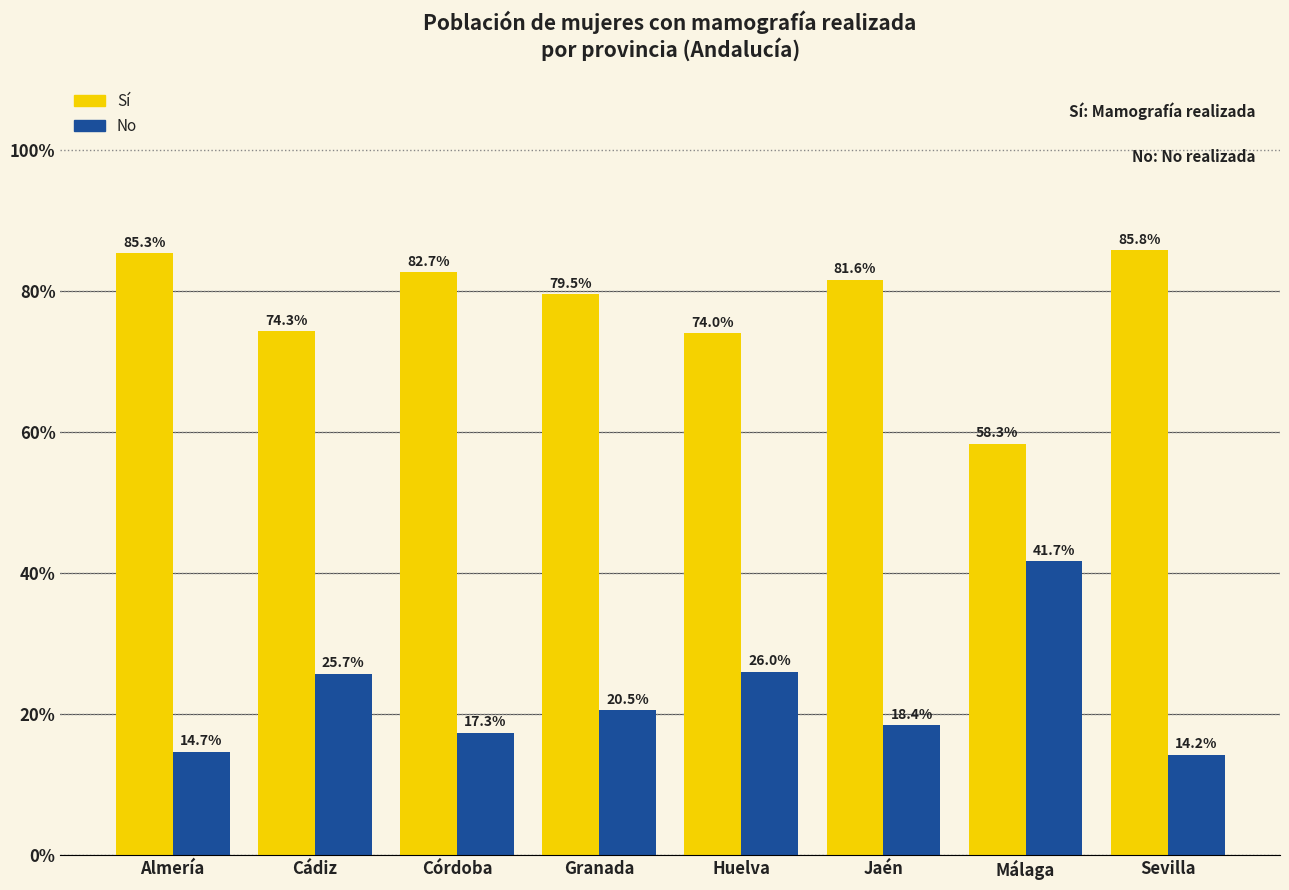

Rank the series by their average value, from highest to lowest.

Sí, No